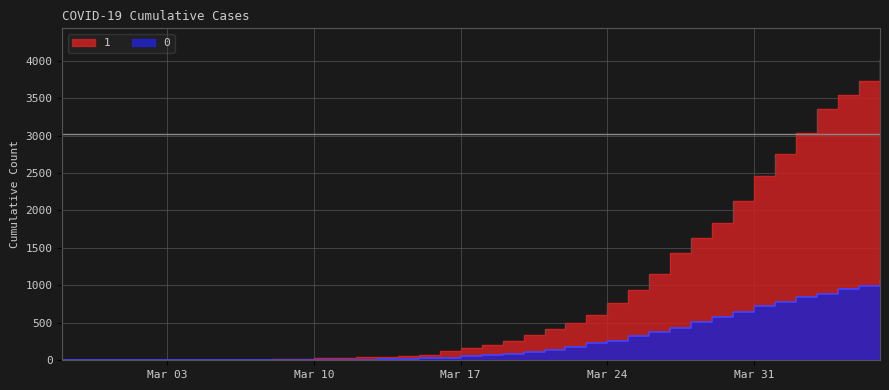

Rank the categories by 0 value from highest to lowest.

2020-04-06, 2020-04-05, 2020-04-04, 2020-04-03, 2020-04-02, 2020-04-01, 2020-03-31, 2020-03-30, 2020-03-29, 2020-03-28, 2020-03-27, 2020-03-26, 2020-03-25, 2020-03-24, 2020-03-23, 2020-03-22, 2020-03-21, 2020-03-20, 2020-03-19, 2020-03-18, 2020-03-17, 2020-03-16, 2020-03-15, 2020-03-14, 2020-03-13, 2020-03-12, 2020-03-11, 2020-03-08, 2020-03-09, 2020-03-10, 2020-03-07, 2020-02-27, 2020-02-28, 2020-02-29, 2020-03-01, 2020-03-02, 2020-03-03, 2020-03-04, 2020-03-05, 2020-03-06